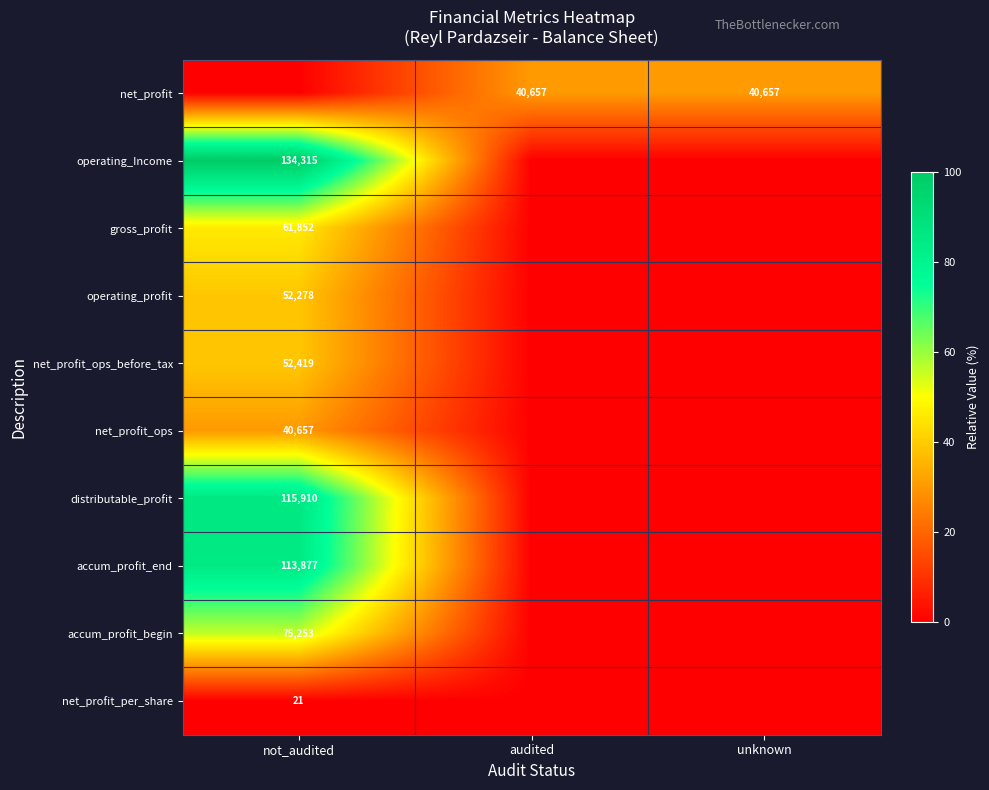

True or false: operating_Income has a value of 158.7 at not_audited.

False